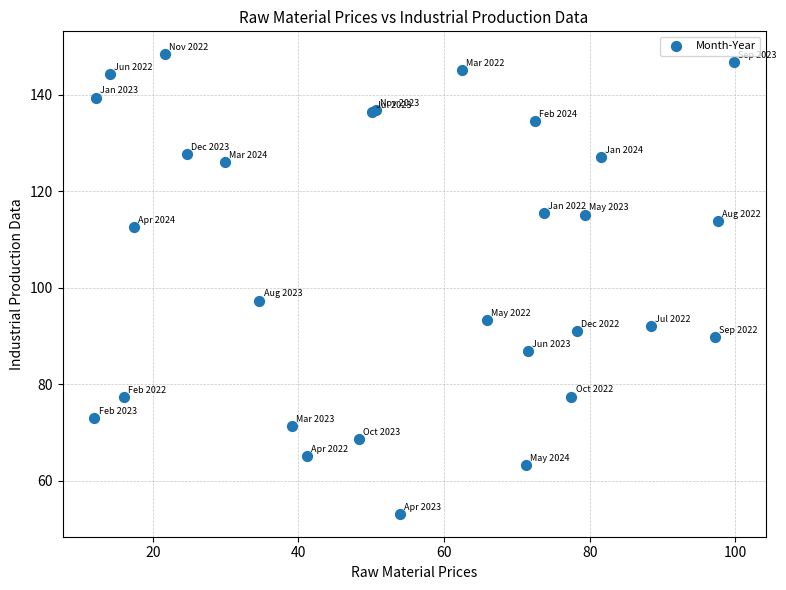

What Y value in the scatter plot is closest to 100?

97.3